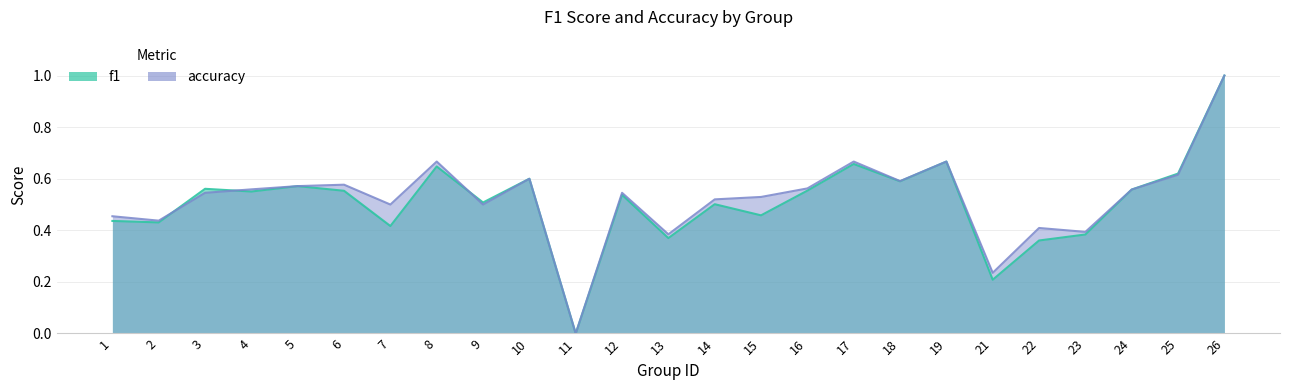

What are all the series names shown in the legend?

f1, accuracy